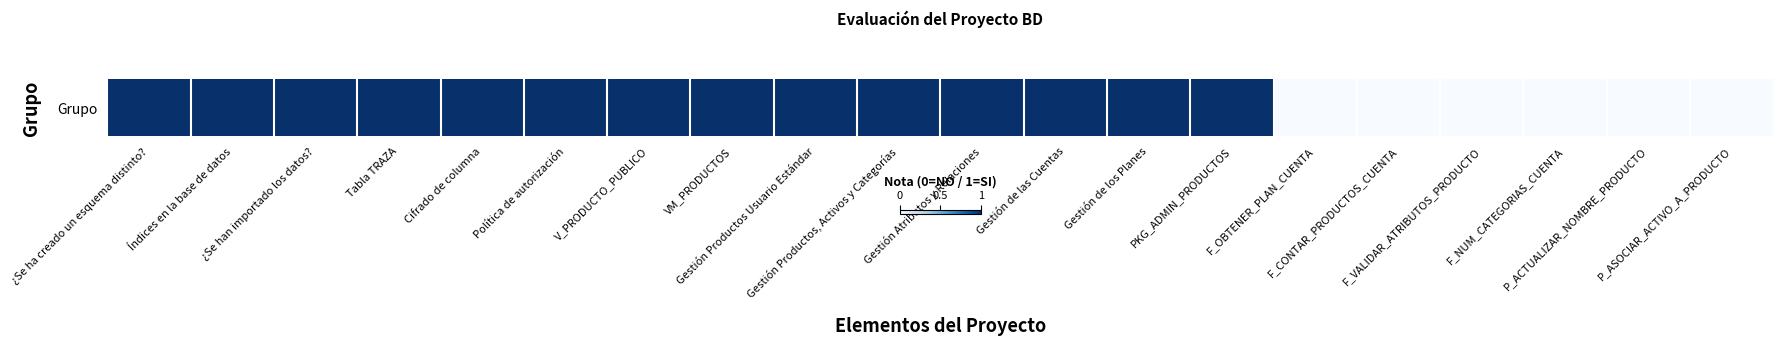

What is the sum of the values at F_CONTAR_PRODUCTOS_CUENTA and ¿Se ha creado un esquema distinto??

1